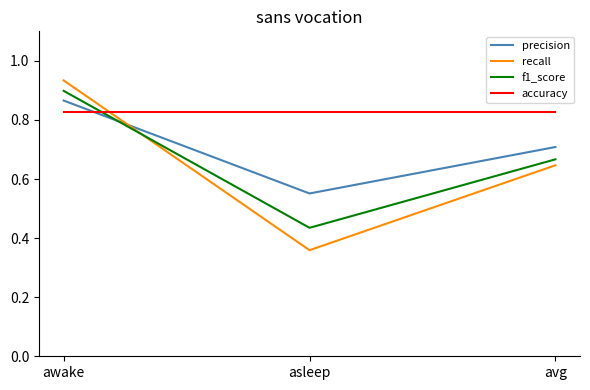

List the series in order of their peak value, lowest first.

accuracy, precision, f1_score, recall